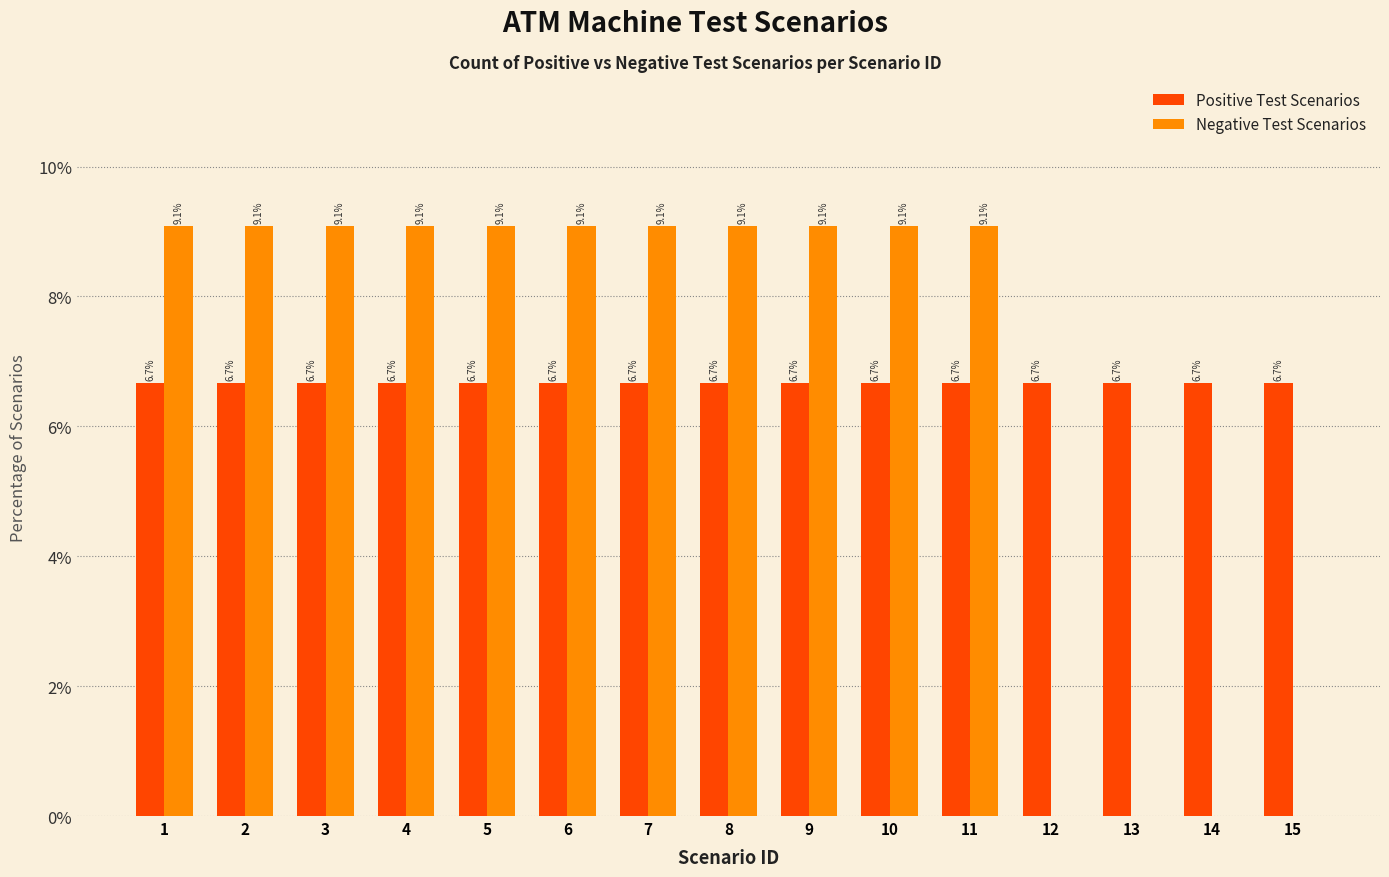

Reading left to right, list all the values displayed in this chart.

Positive Test Scenarios: 1=6.7	2=6.7	3=6.7	4=6.7	5=6.7	6=6.7	7=6.7	8=6.7	9=6.7	10=6.7	11=6.7	12=6.7	13=6.7	14=6.7	15=6.7
Negative Test Scenarios: 1=9.1	2=9.1	3=9.1	4=9.1	5=9.1	6=9.1	7=9.1	8=9.1	9=9.1	10=9.1	11=9.1	12=0.0	13=0.0	14=0.0	15=0.0